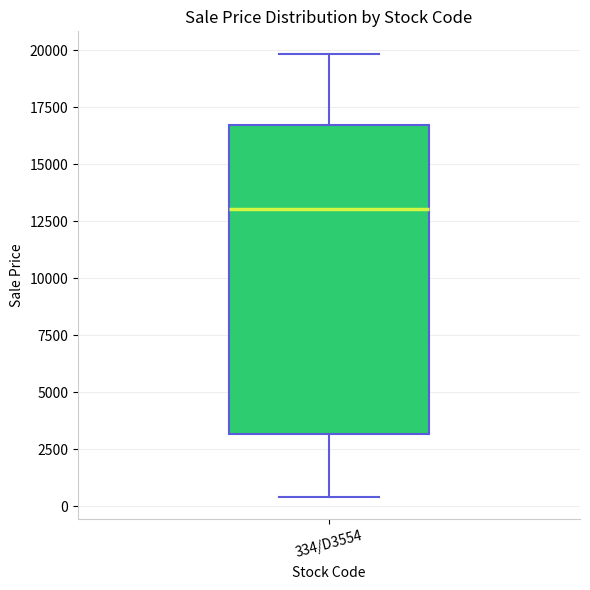

Read this box plot against the y-axis: the position of the median line, the range covered by the box, and the ends of both whiskers. The values are not printed on the chart, so give them approximately, as read against the axis.

median 13000, box 3000 to 16500, whiskers 500 to 20000